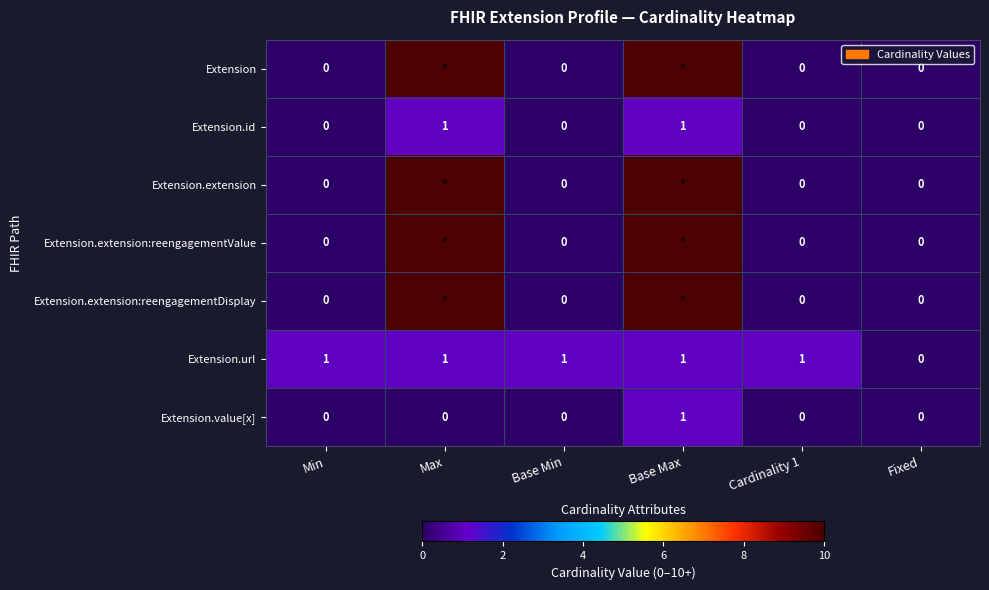

At which category is the sum across all series the highest?

Base Max